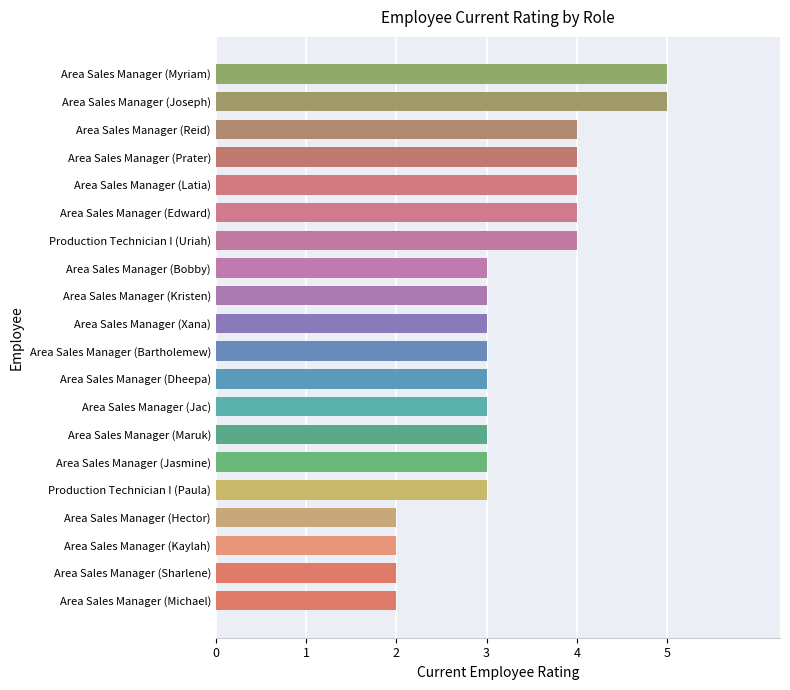

What is the difference between the maximum and minimum values?

3